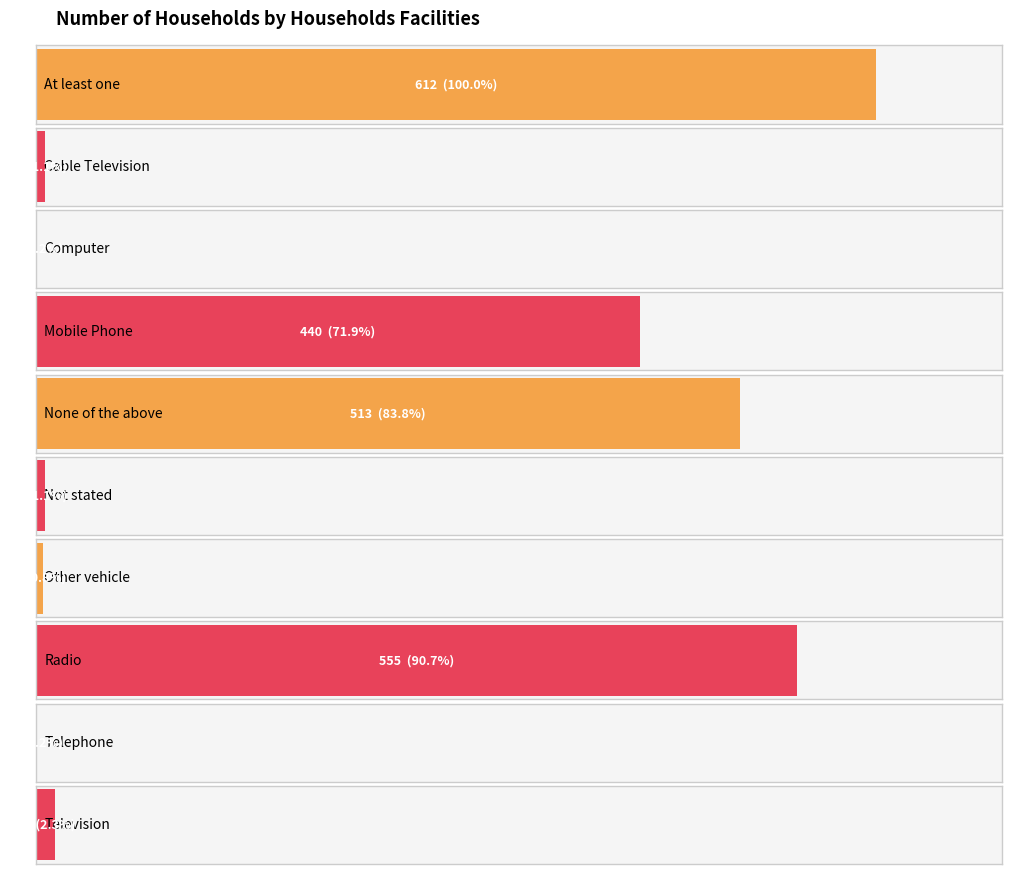

How many data points are less than 5?

7